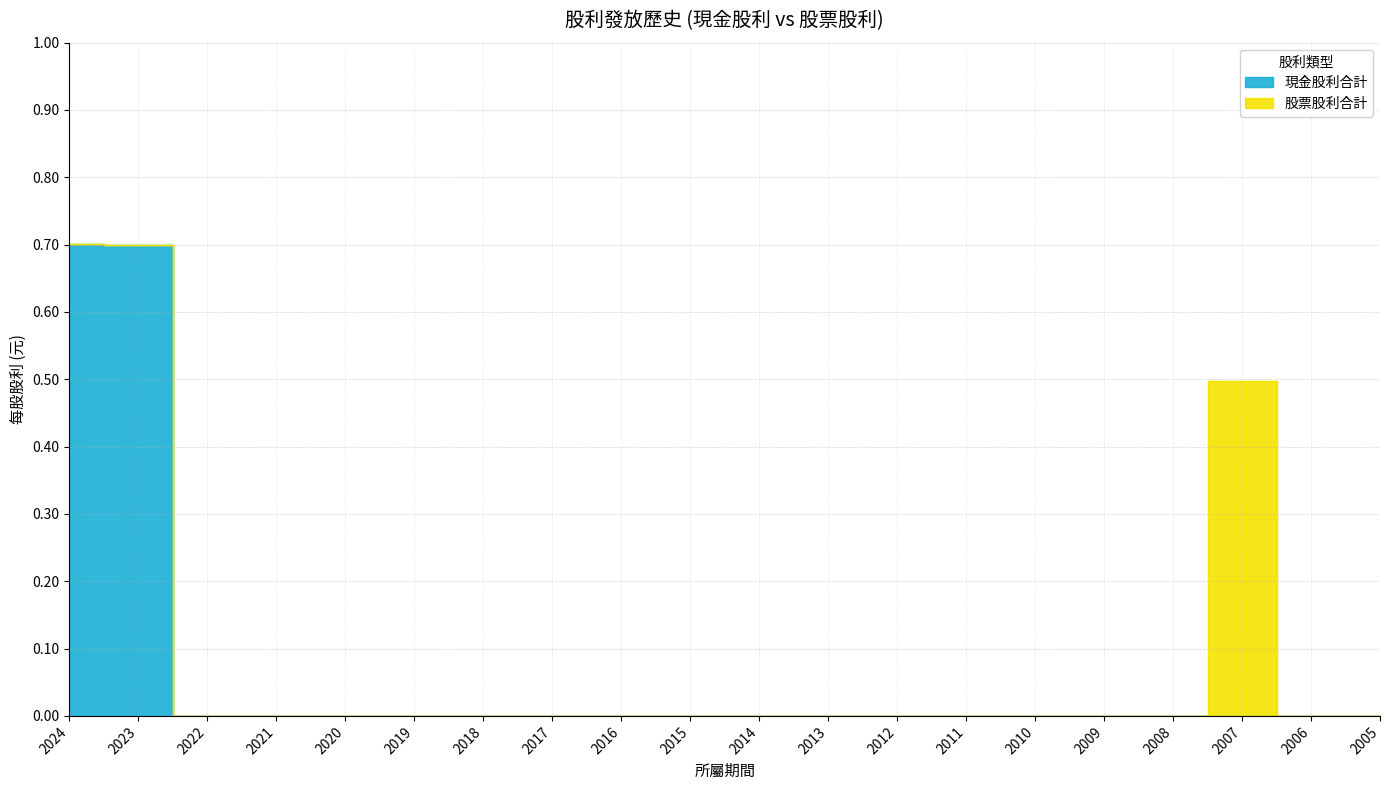

At which label is the value closest to 0?

2022